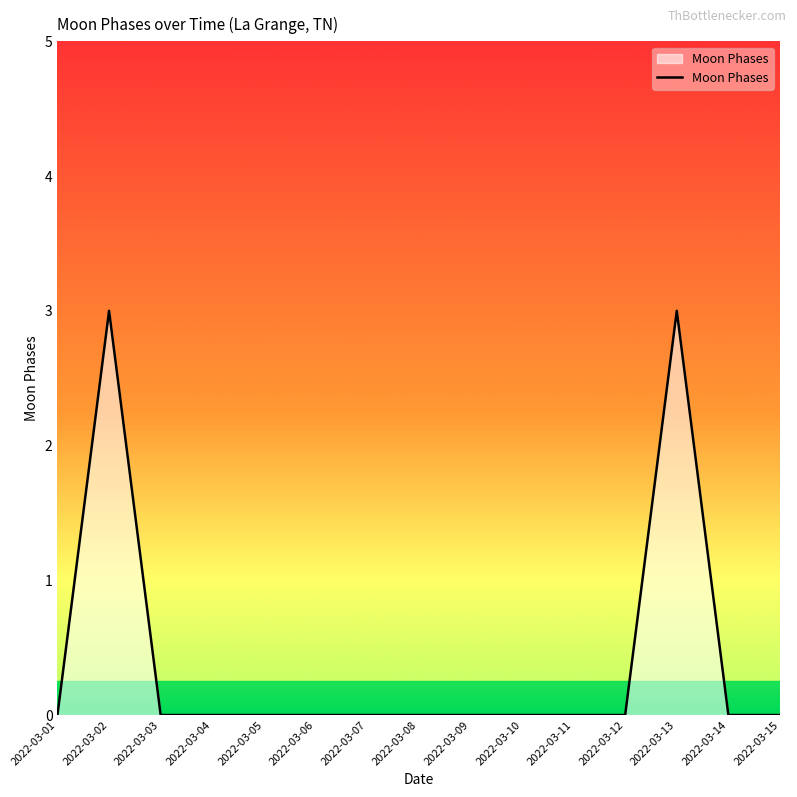

Does the chart display data point markers on the line(s)?

No